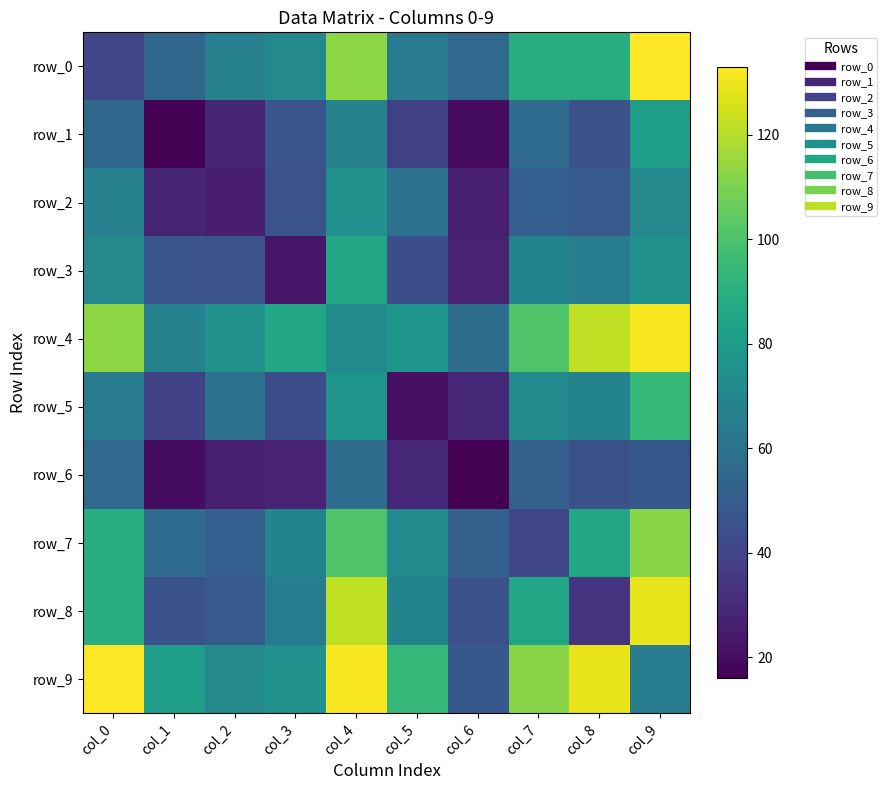

What is the highest value of the row_1 series?

81